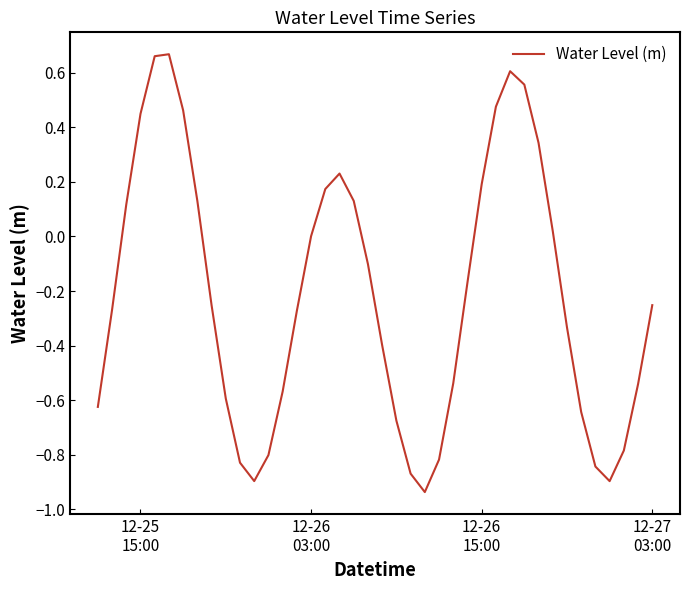

What is the difference between the maximum and minimum values?

1.6